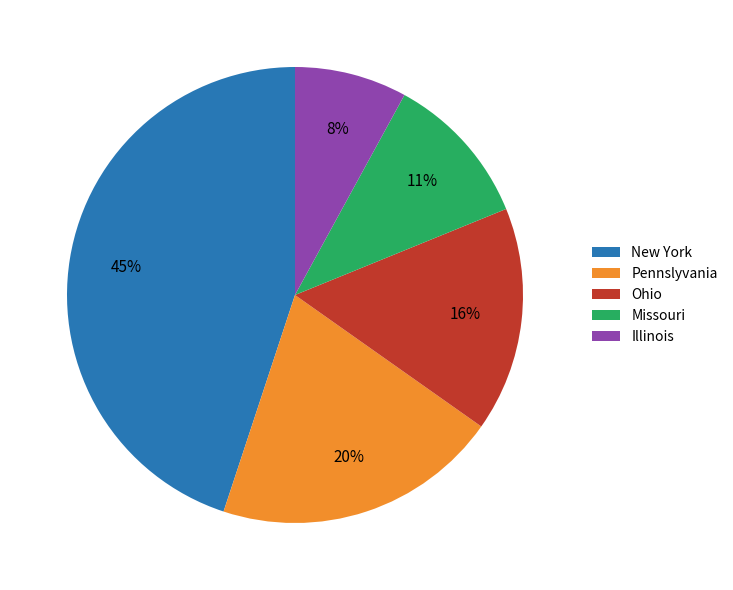

Is New York the majority of the pie?

No